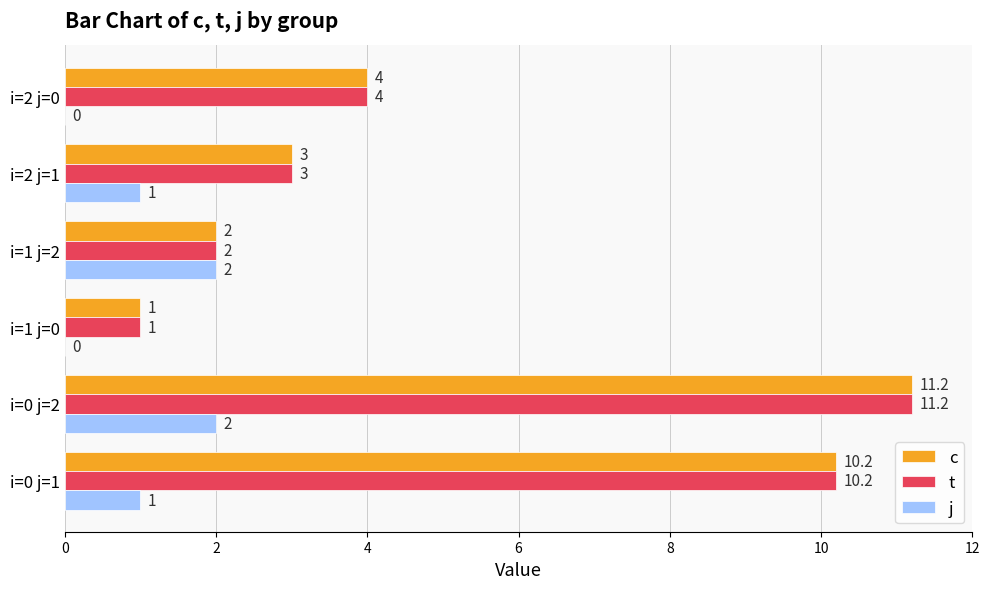

Is the value of j at i=2 j=1 greater than the value of t at i=2 j=1?

No